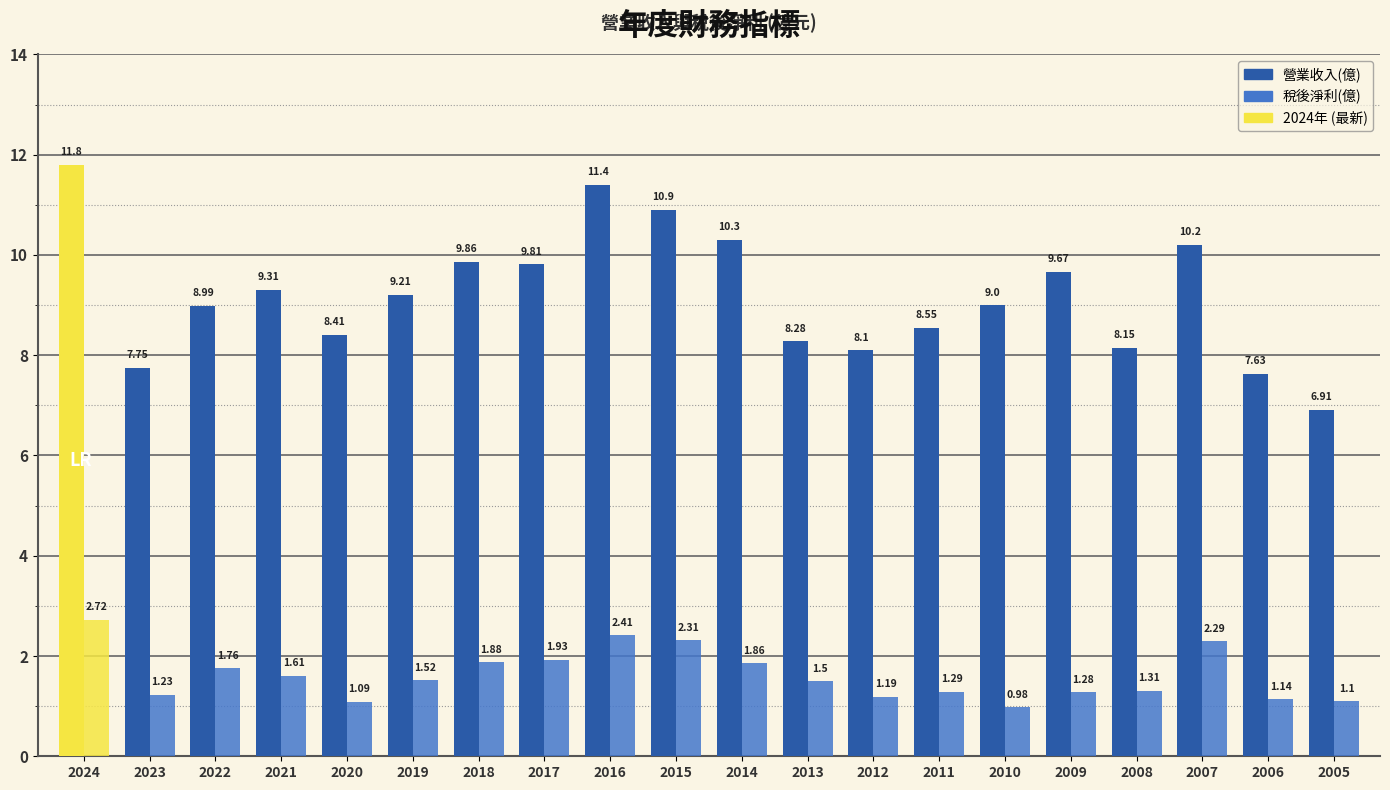

Is it true that 稅後淨利(億) equals 1.2 at 2022?

False